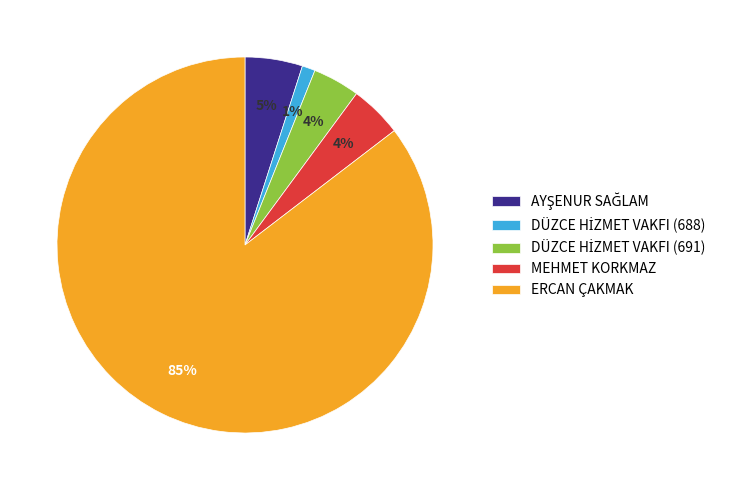

To the nearest percent, what is the average slice percentage?

20%